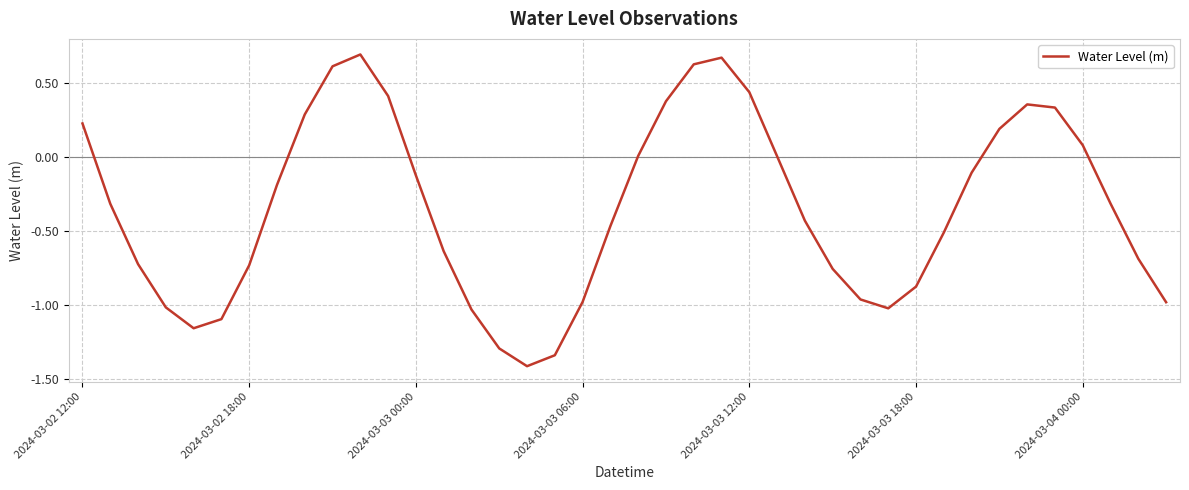

What is the minimum value shown in the chart?

-1.4